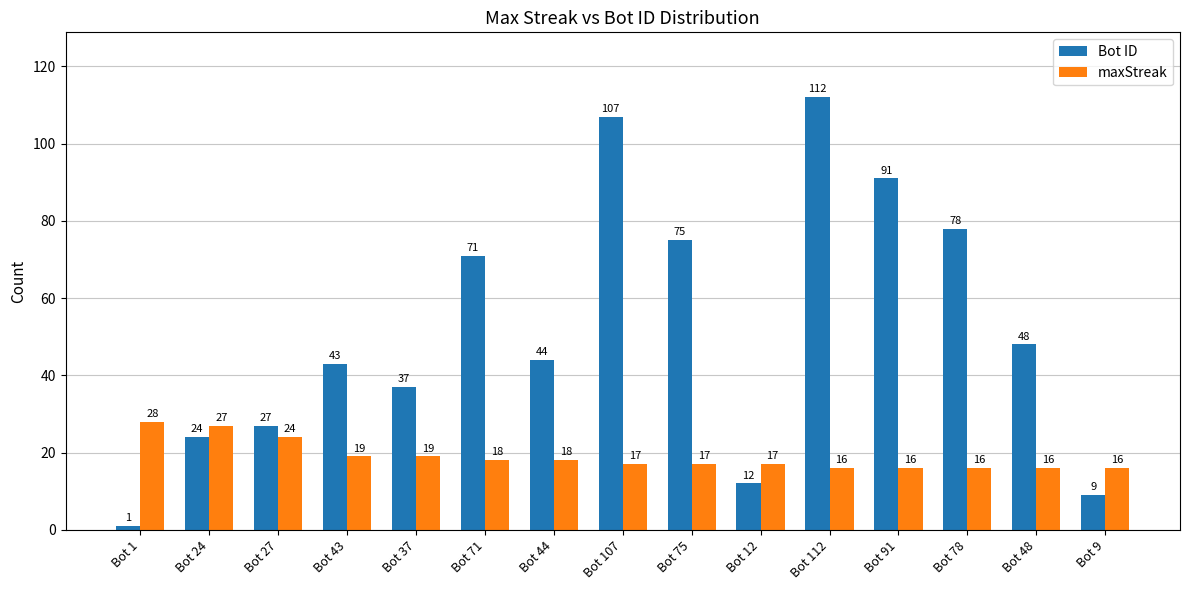

At which label is maxStreak closest to 22?

Bot 27